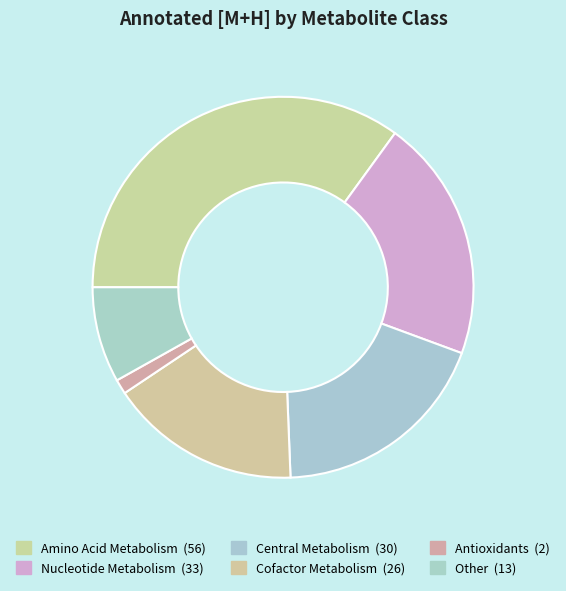

What portion of the pie excludes Central Metabolism?

81.2%